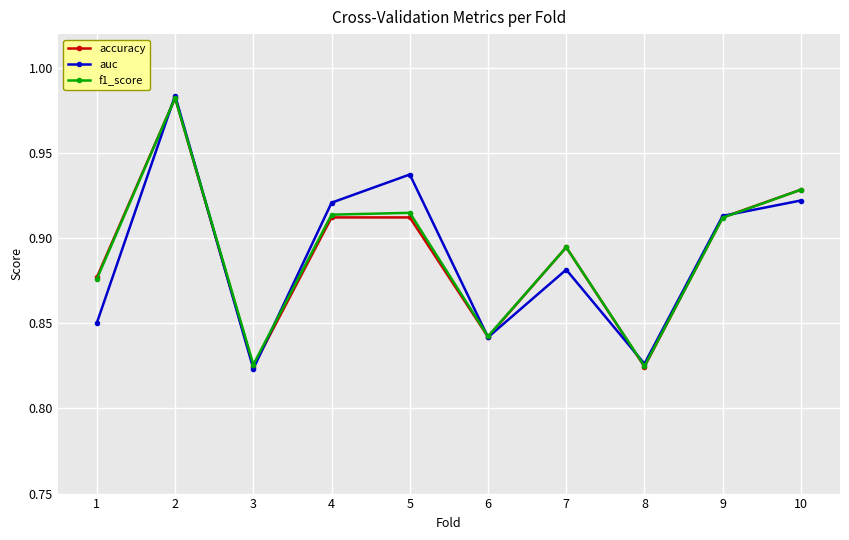

At how many categories does at least one series exceed 0?

10